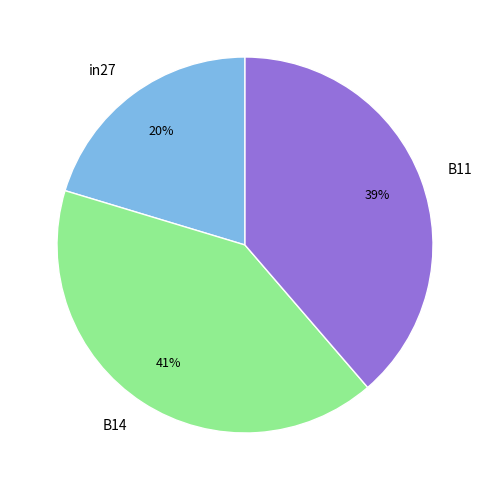

How many slices are in this pie chart?

3